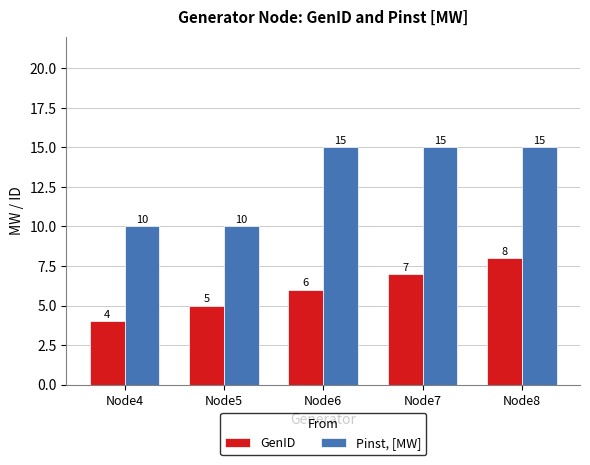

Where is GenID nearest to the value 6?

Node6